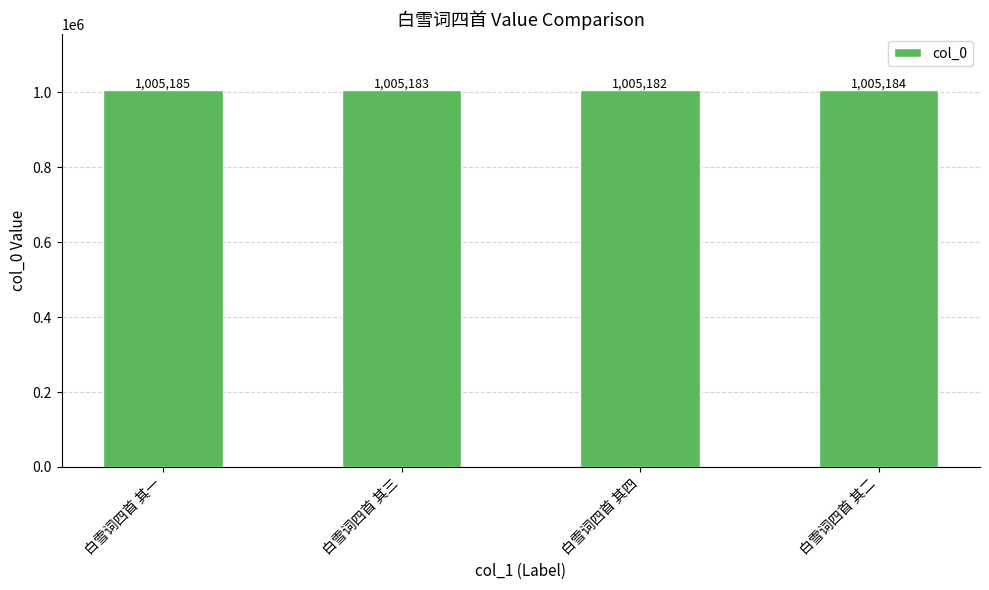

What is the average value?

1005184